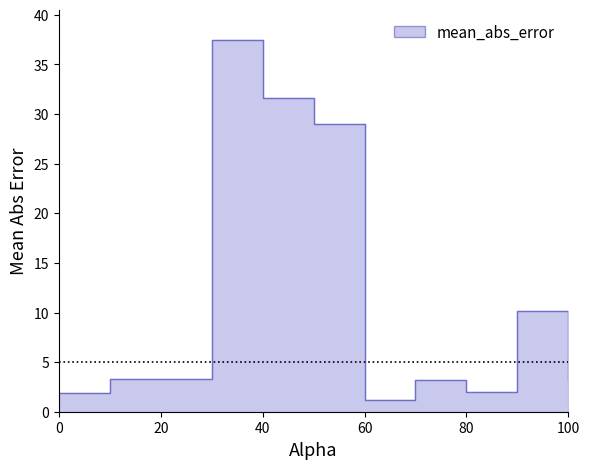

Rank the categories by value from highest to lowest.

30.0, 40.0, 50.0, 90.0, 10.0, 20.0, 100.0, 70.0, 80.0, 0.0, 60.0